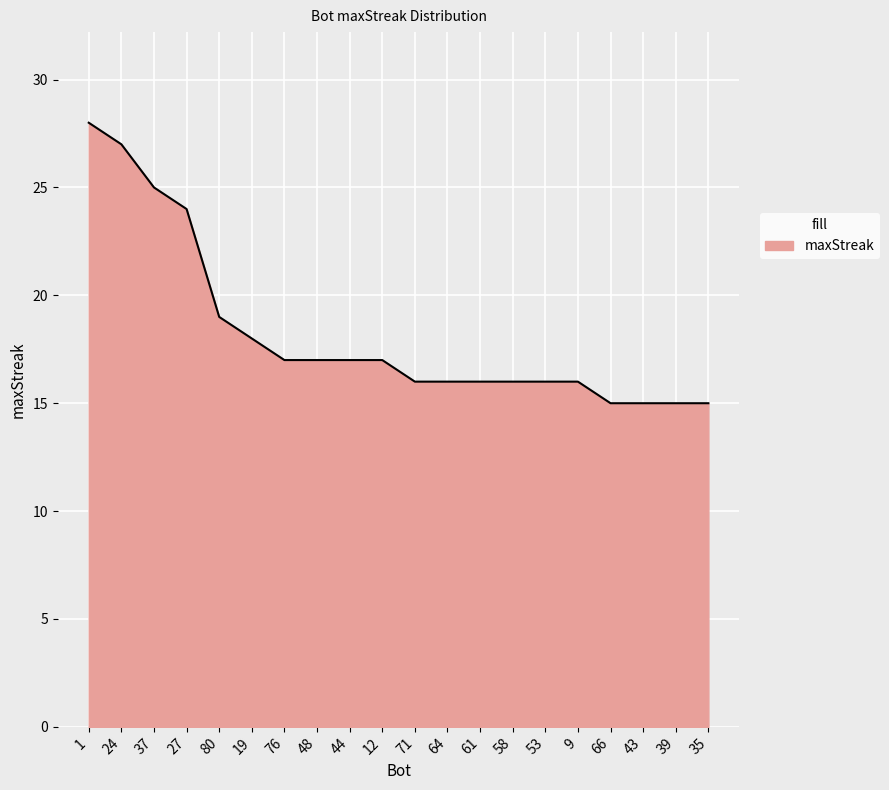

What position from the right is 64?

9